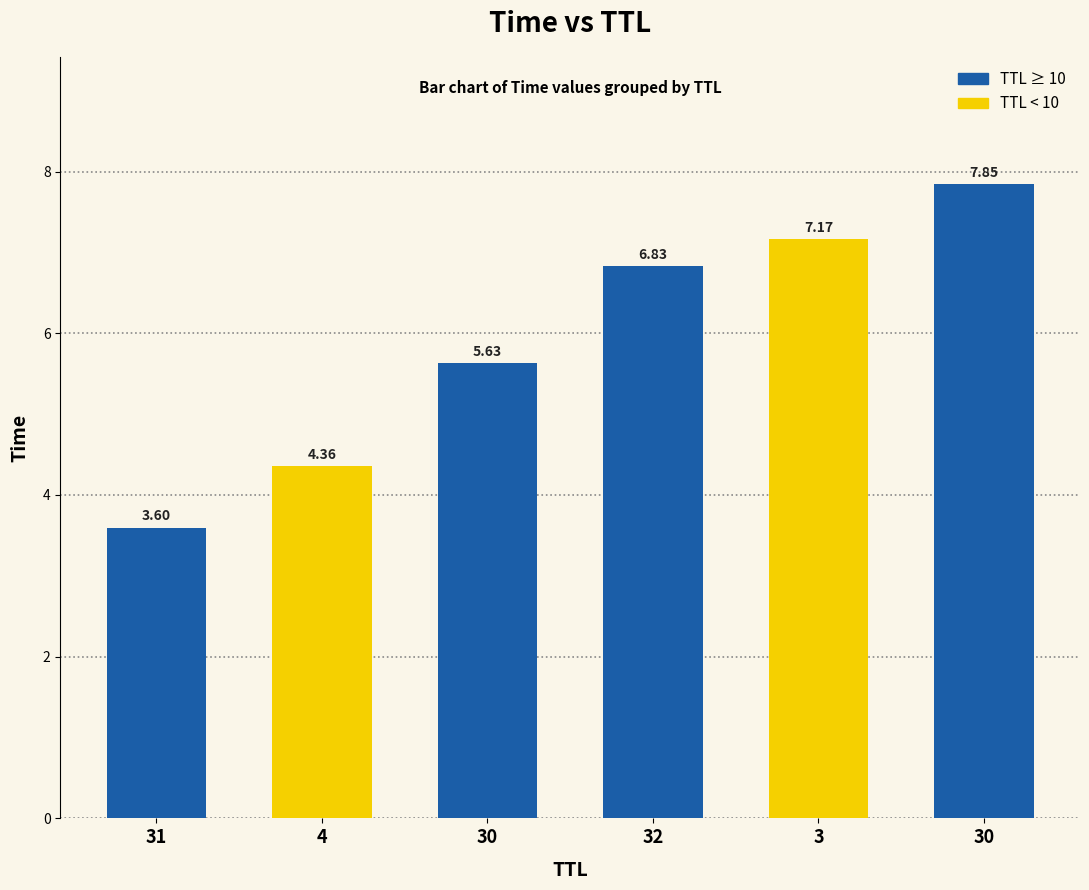

At which category does the chart reach its minimum across all series?

31